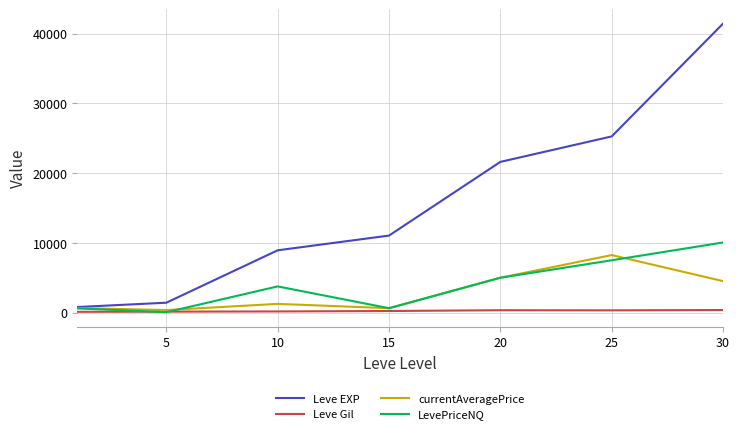

Which series has the widest spread of values?

Leve EXP